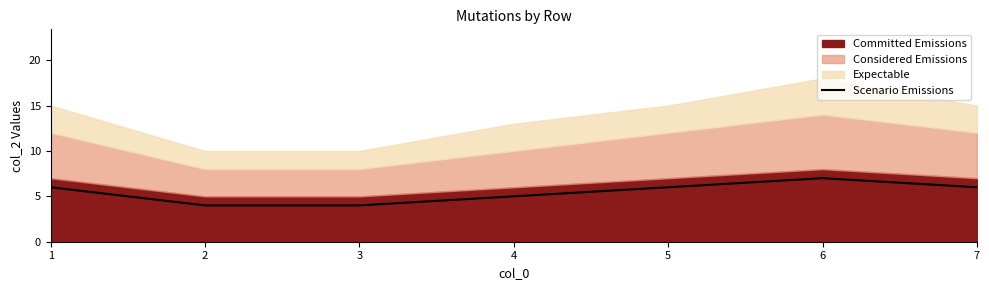

The value of Scenario Emissions at 7 is 6. True or false?

True